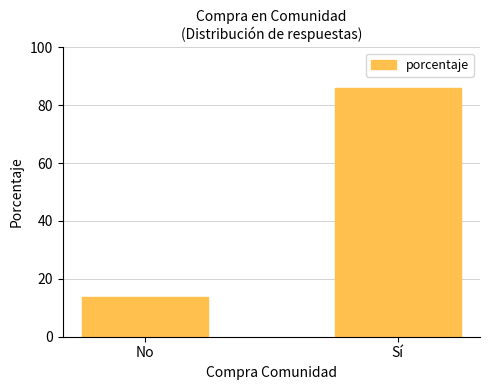

At which category does the chart reach its peak across all series?

Sí